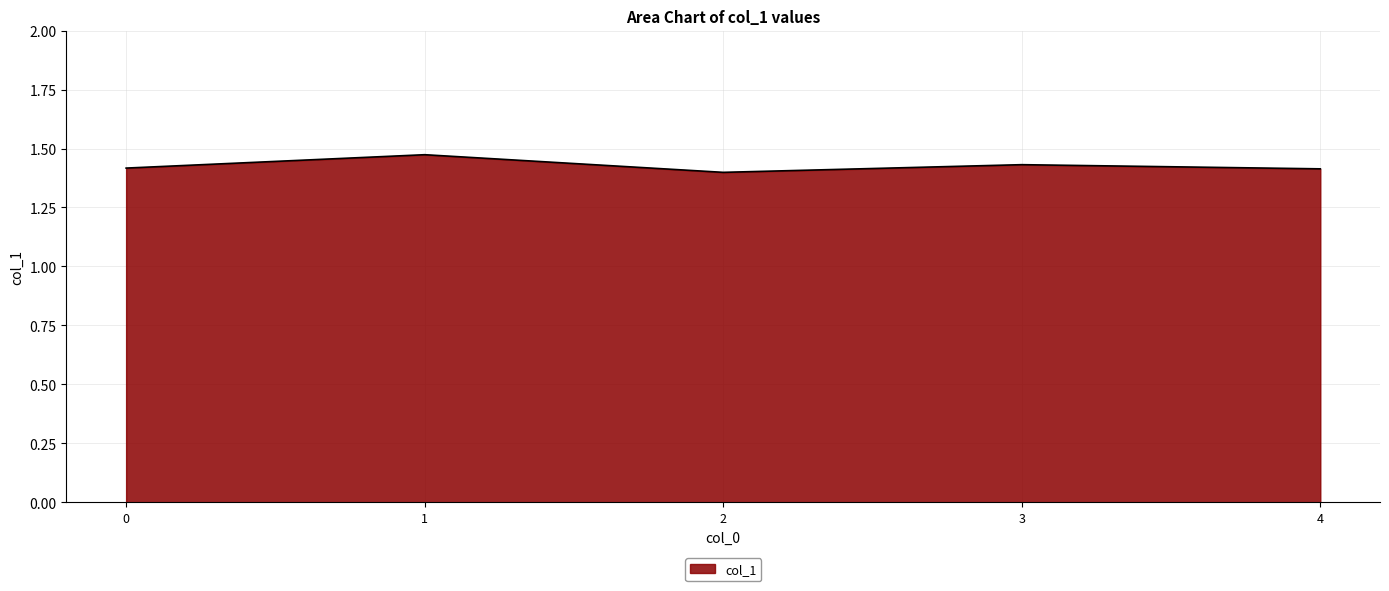

Where is the first local maximum?

1